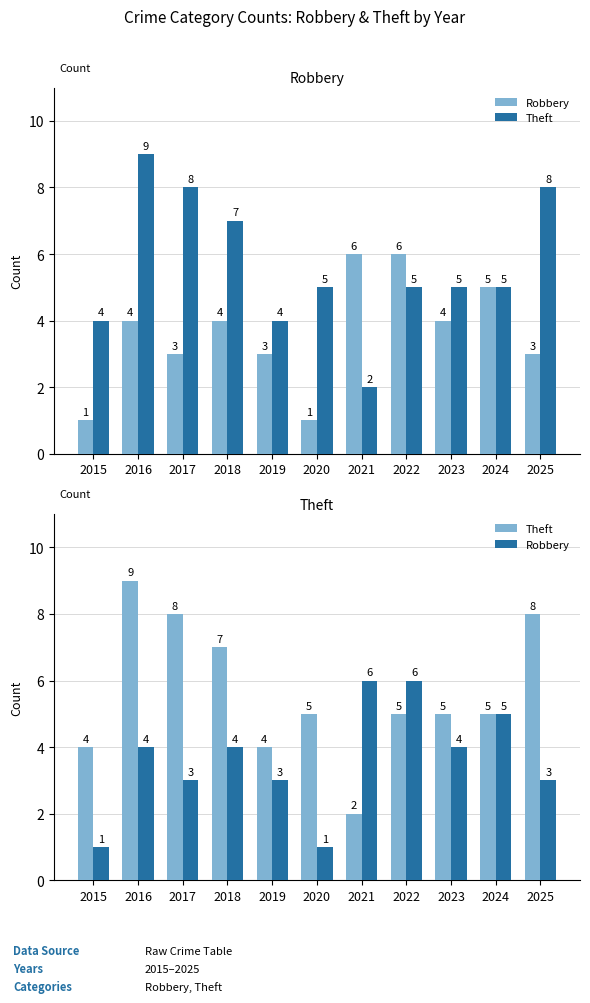

Is the value of Robbery at 2015 greater than the value of Theft at 2022?

No